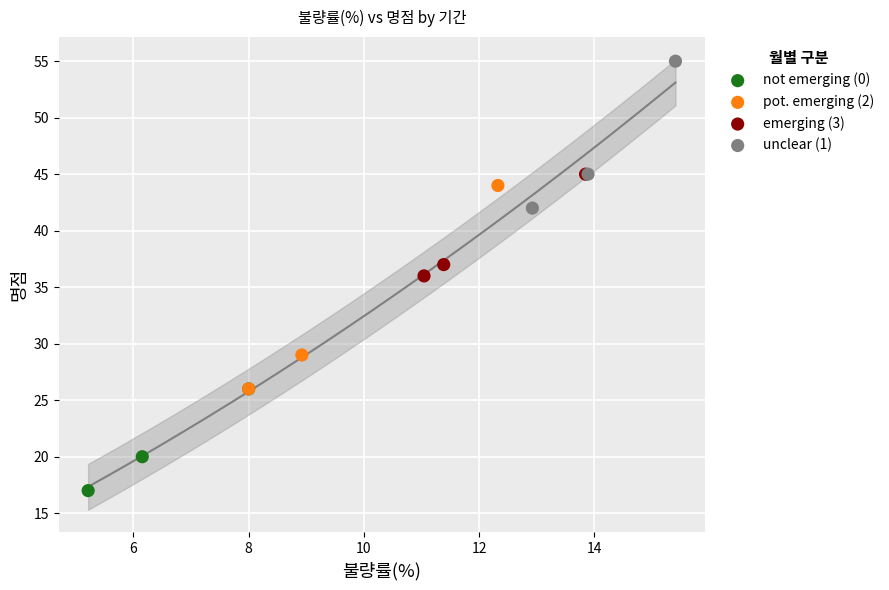

Which series contains the lowest Y value?

not emerging (0)